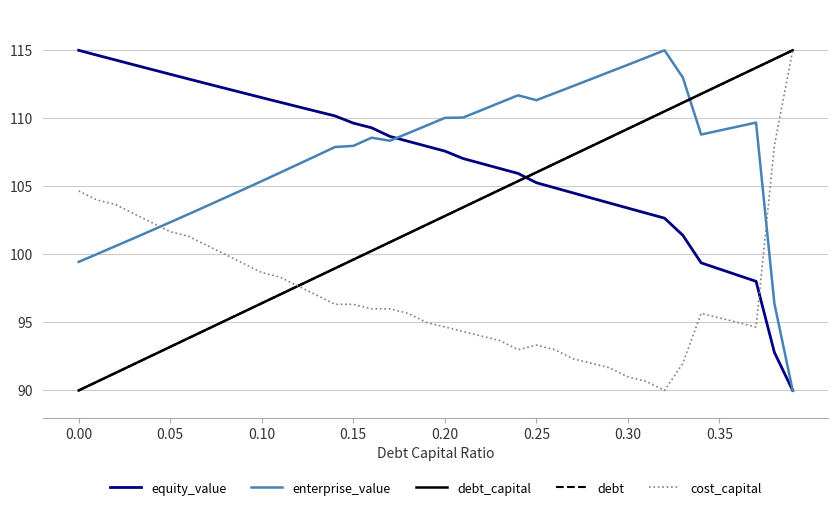

What is the minimum value for equity_value?

90.0